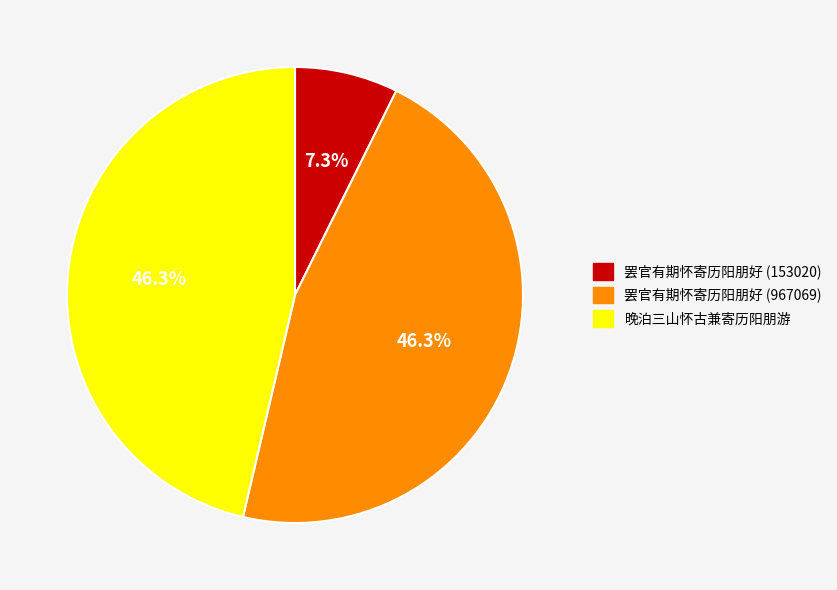

How many segments does this pie chart have?

3